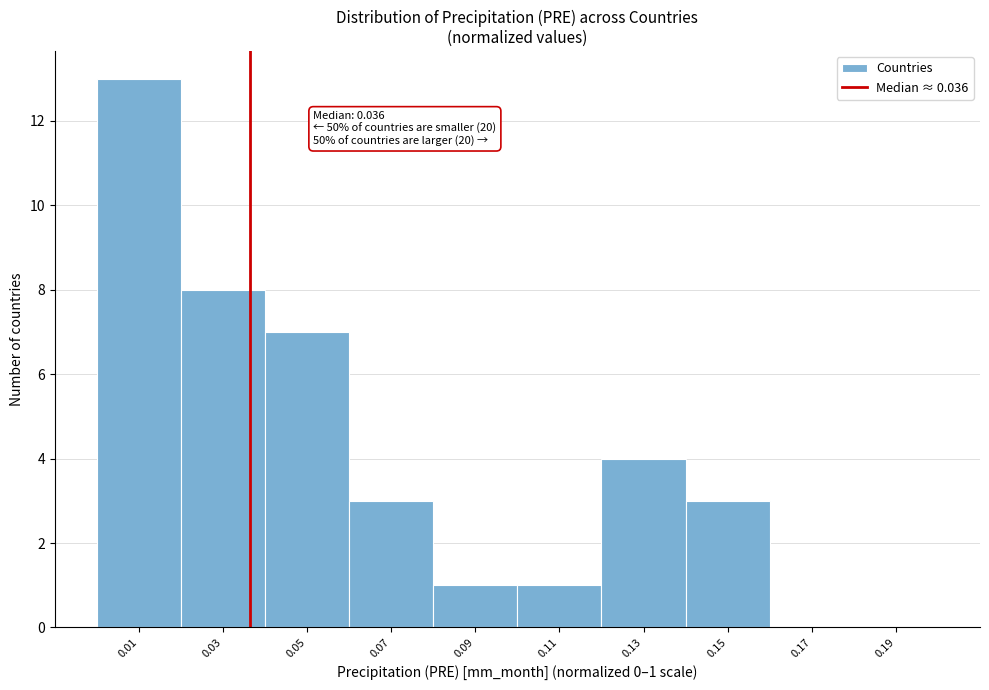

Over which range of the x-axis is the bar tallest?

0.00 to 0.02